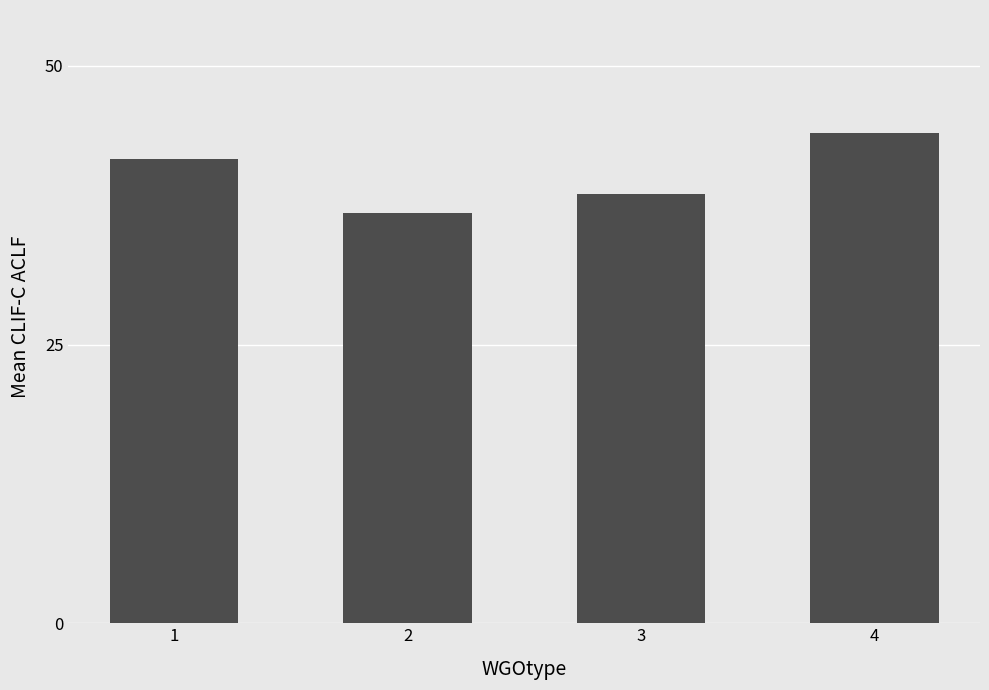

Is it true that the value at 2 is 36.8?

True